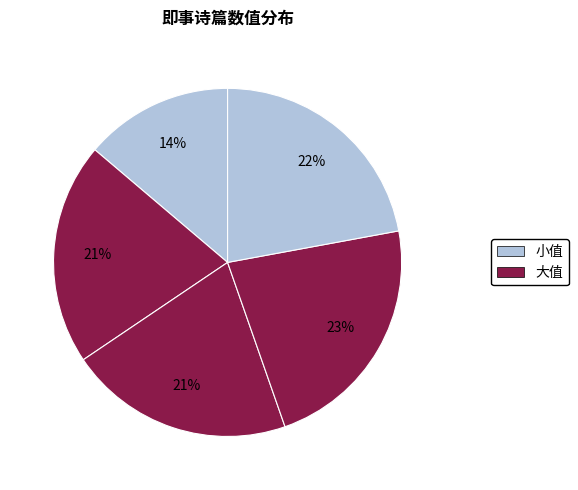

Is there any slice that represents more than half of the pie?

No